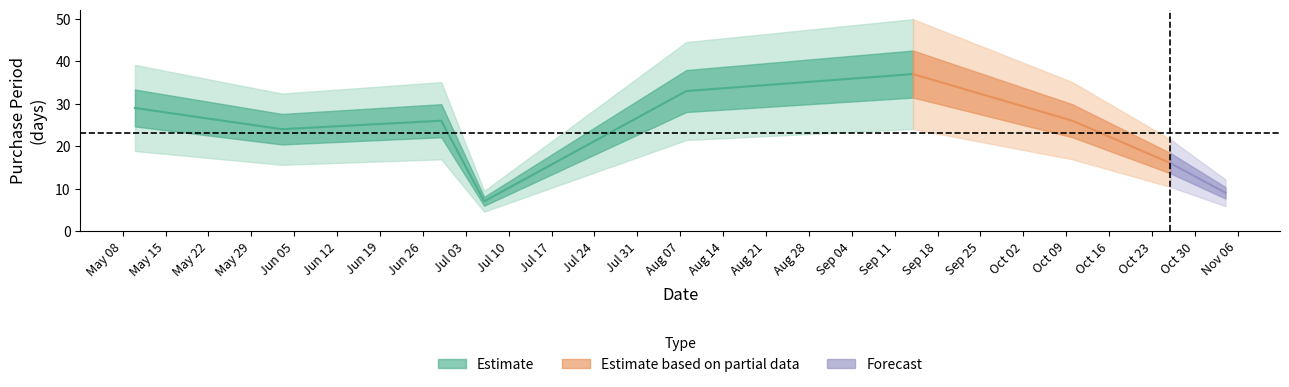

Approximately how many times larger is the value at 2017-05-10 compared to 2017-08-08?

0.9